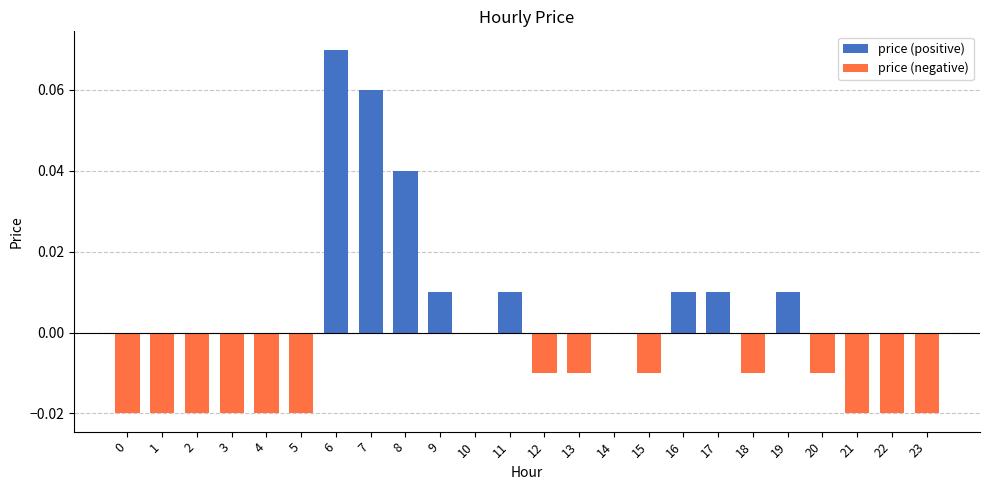

Rank the series at 12 from highest to lowest value.

price (positive), price (negative)